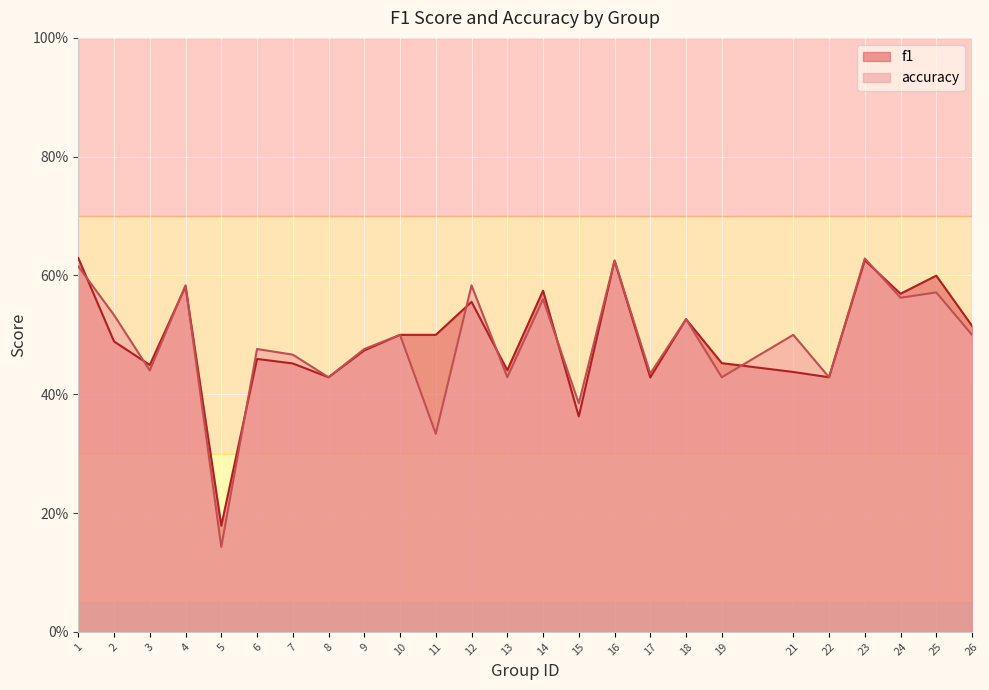

What is the sum of all f1 values?

12.3